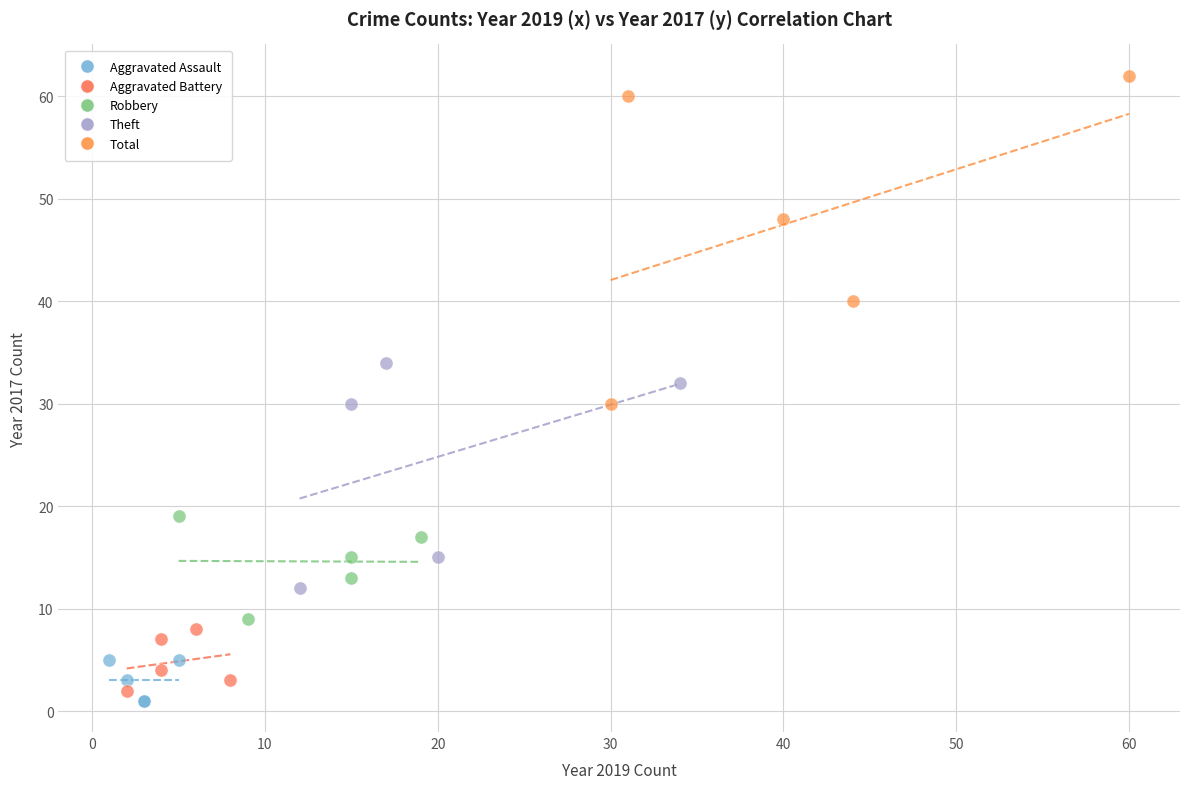

What are all the series names shown in the legend?

Aggravated Assault, Aggravated Battery, Robbery, Theft, Total